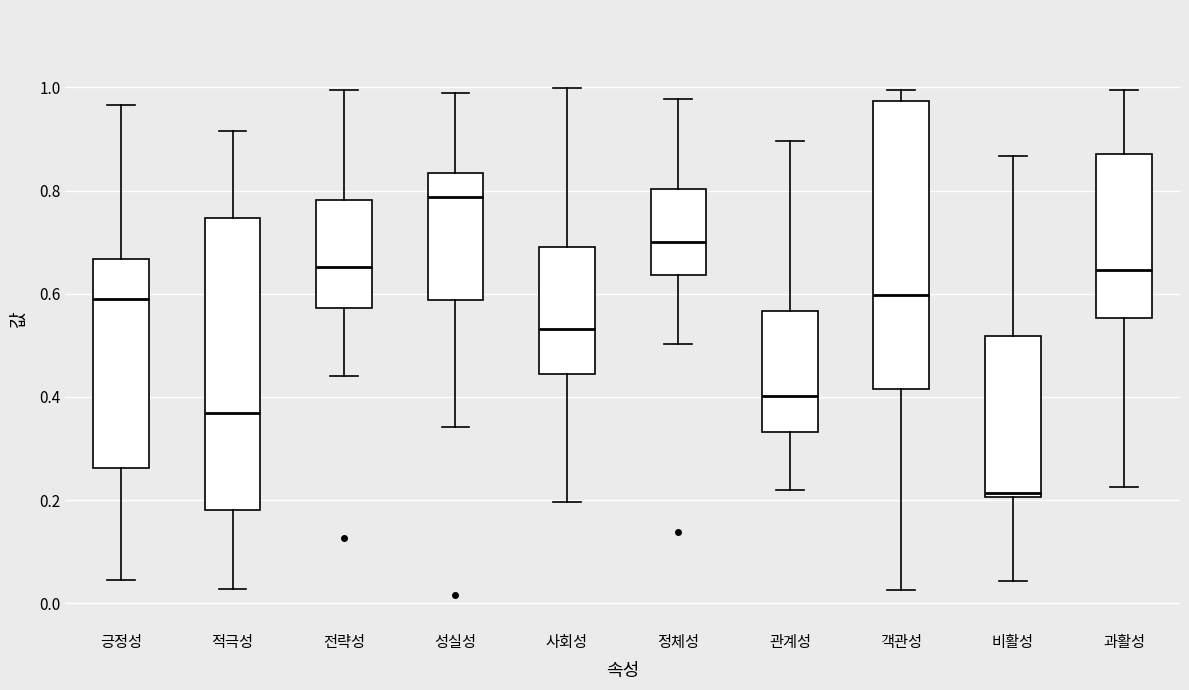

Reading left to right, read every box against the y-axis: the position of its median line, the range the box covers, and the ends of its whiskers. The values are not printed on the chart, so give them approximately, as read against the axis.

긍정성: median 0.58, box 0.26 to 0.66, whiskers 0.04 to 0.96
적극성: median 0.36, box 0.18 to 0.74, whiskers 0.02 to 0.92
전략성: median 0.66, box 0.58 to 0.78, whiskers 0.44 to 1.00
성실성: median 0.78, box 0.58 to 0.84, whiskers 0.34 to 0.98
사회성: median 0.54, box 0.44 to 0.70, whiskers 0.20 to 1.00
정체성: median 0.70, box 0.64 to 0.80, whiskers 0.50 to 0.98
관계성: median 0.40, box 0.34 to 0.56, whiskers 0.22 to 0.90
객관성: median 0.60, box 0.42 to 0.98, whiskers 0.02 to 1.00
비활성: median 0.22, box 0.20 to 0.52, whiskers 0.04 to 0.86
과활성: median 0.64, box 0.56 to 0.88, whiskers 0.22 to 1.00